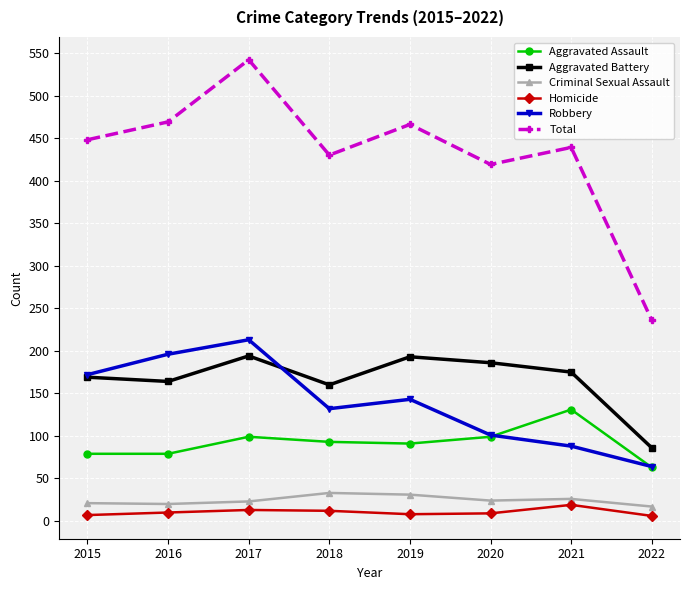

The Aggravated Battery series shows 194 at 2017. True or false?

True